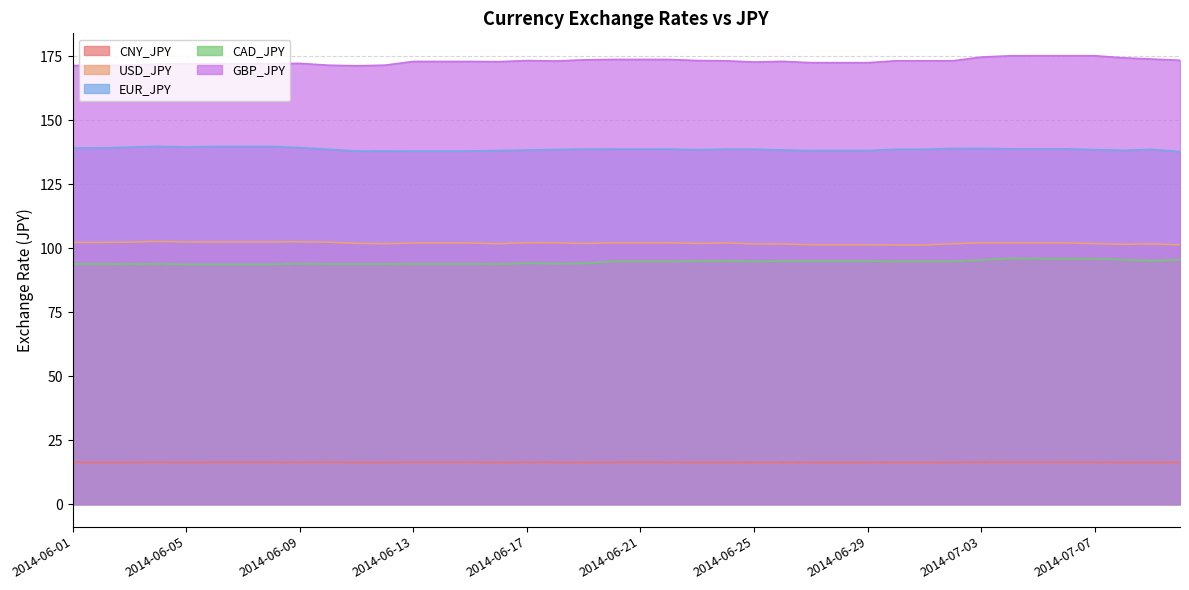

How many data points does each series have?

40